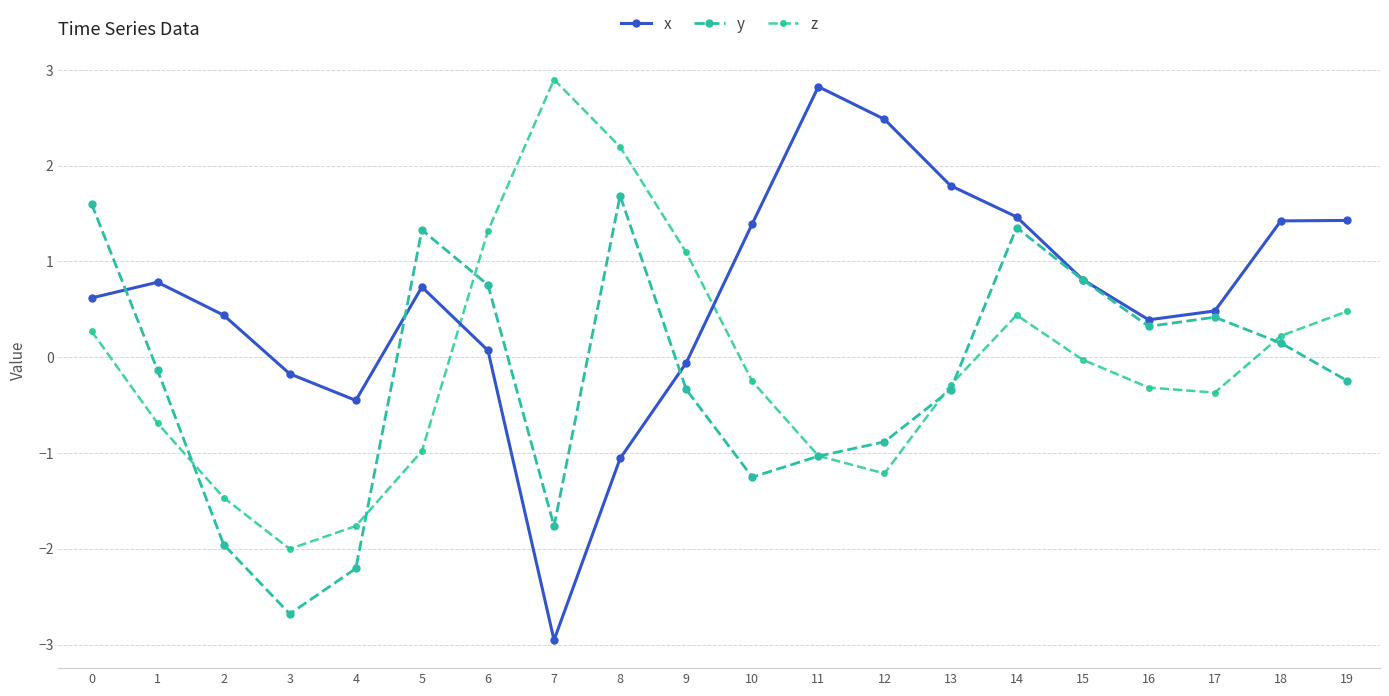

Which category has the lowest value in the y series?

3